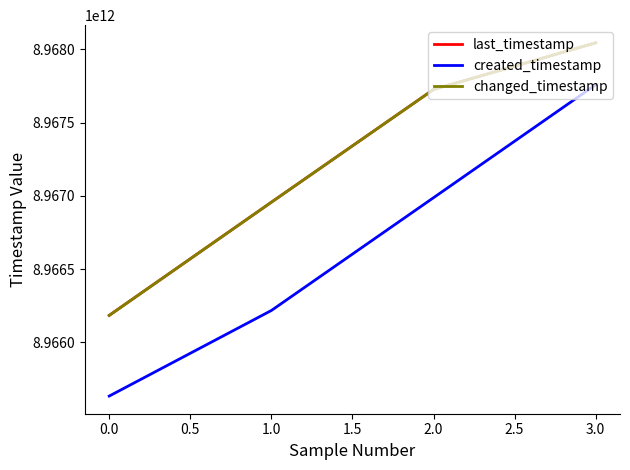

Does the chart display data point markers on the line(s)?

No